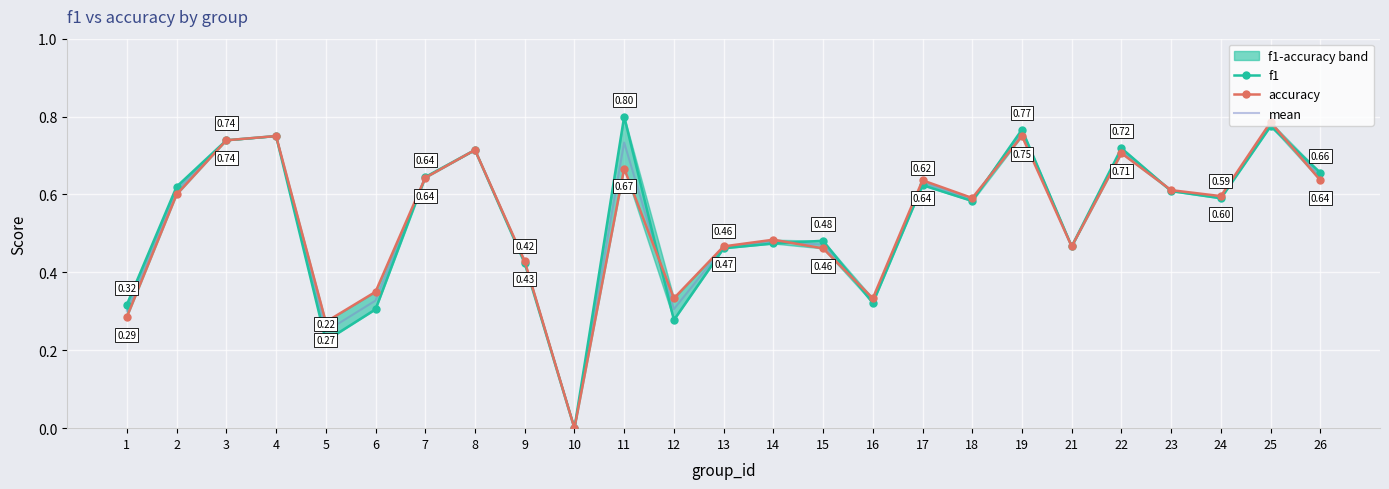

True or false: f1 has a value of 1.2 at 11.

False